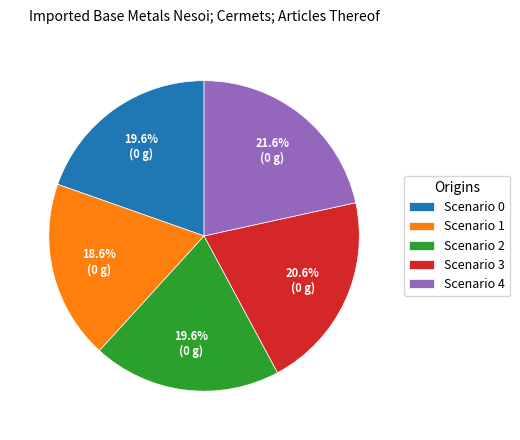

Does any single category account for the majority?

No